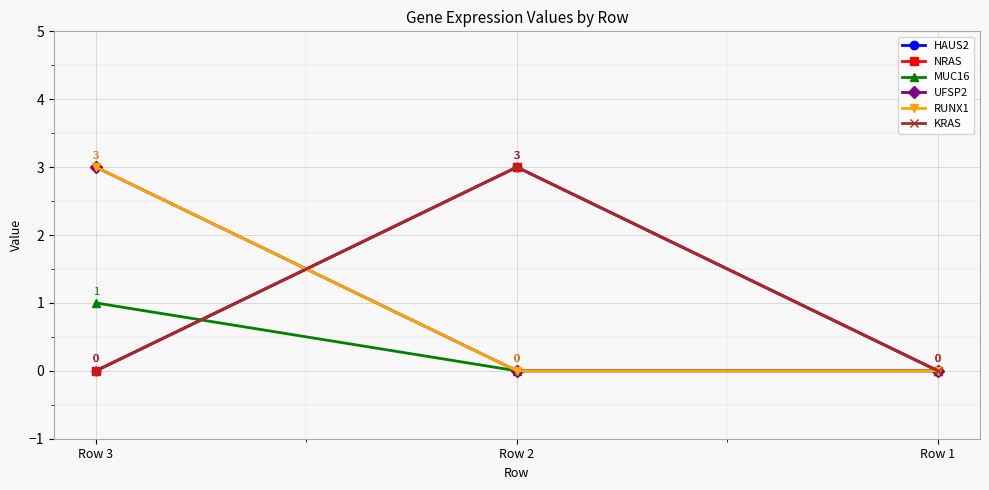

Reading right to left, list all the values displayed in this chart.

HAUS2: Row 1=0	Row 2=3	Row 3=0
NRAS: Row 1=0	Row 2=3	Row 3=0
MUC16: Row 1=0	Row 2=0	Row 3=1
UFSP2: Row 1=0	Row 2=0	Row 3=3
RUNX1: Row 1=0	Row 2=0	Row 3=3
KRAS: Row 1=0	Row 2=3	Row 3=0